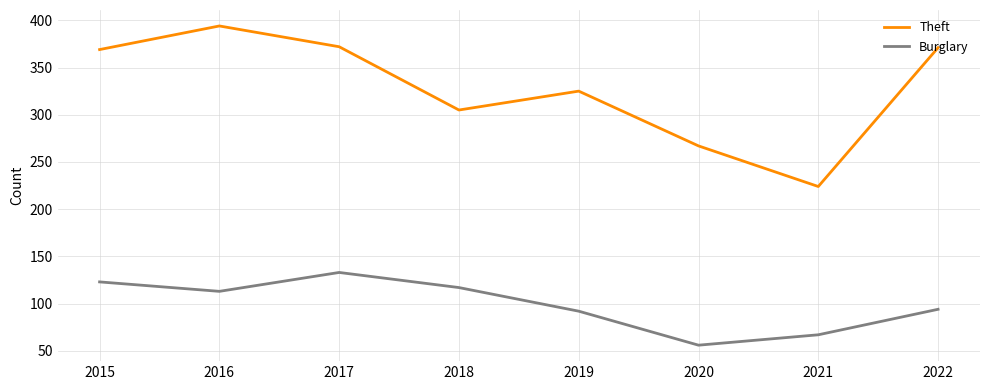

What are all the series names shown in the legend?

Theft, Burglary